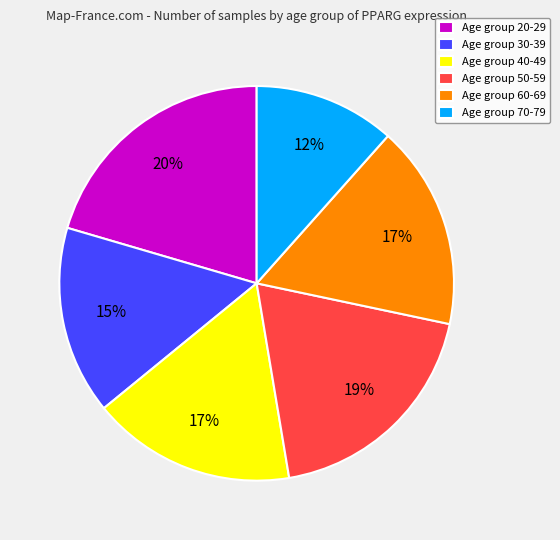

Which category has the biggest portion of the pie?

Age group 20-29